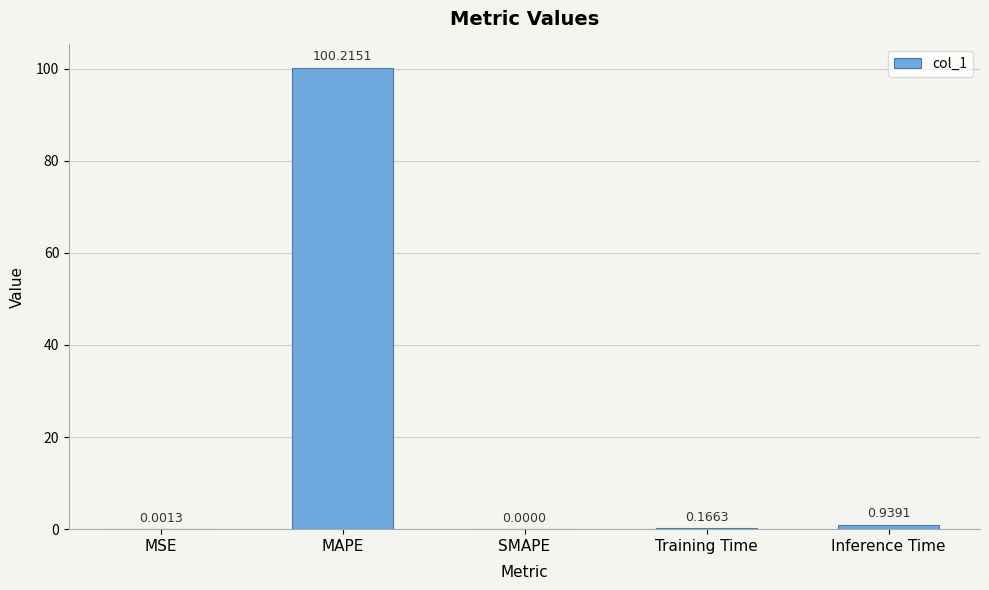

What is the sum of the values at Training Time and Inference Time?

1.1